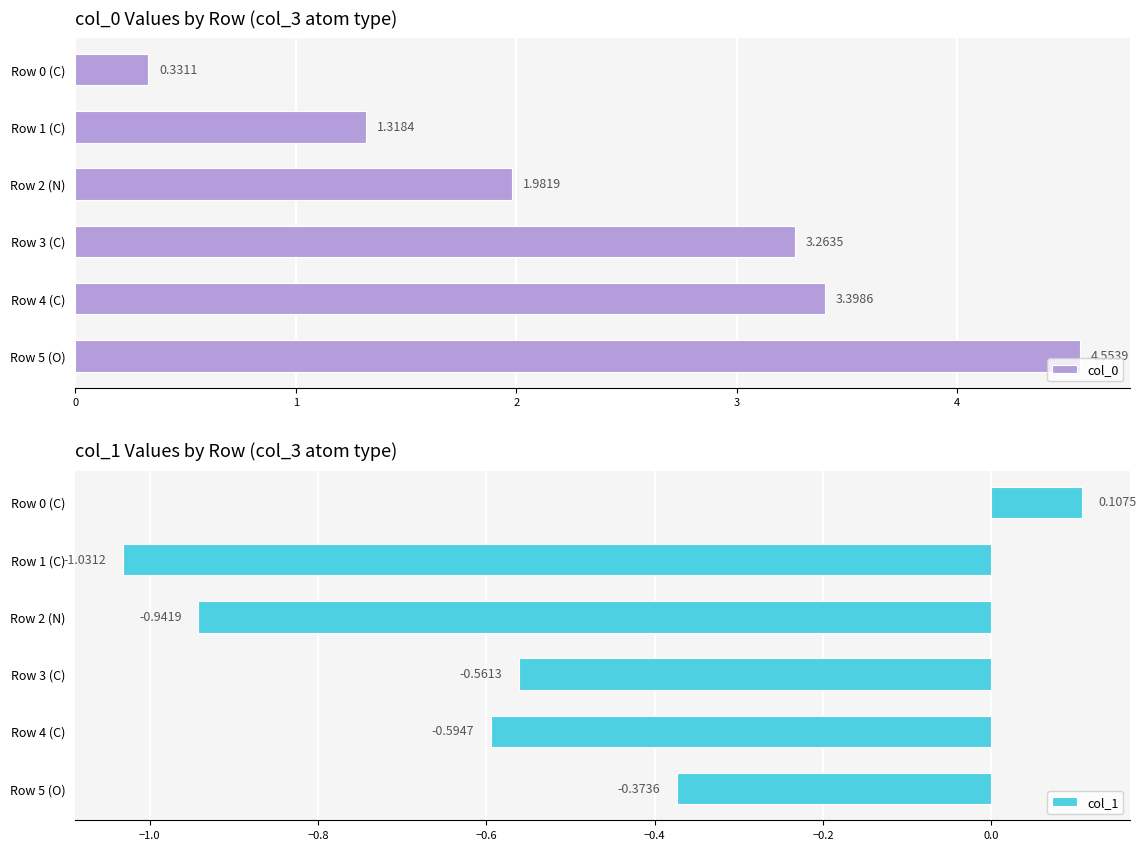

Which category has the lowest value in the col_1 series?

Row 1 (C)